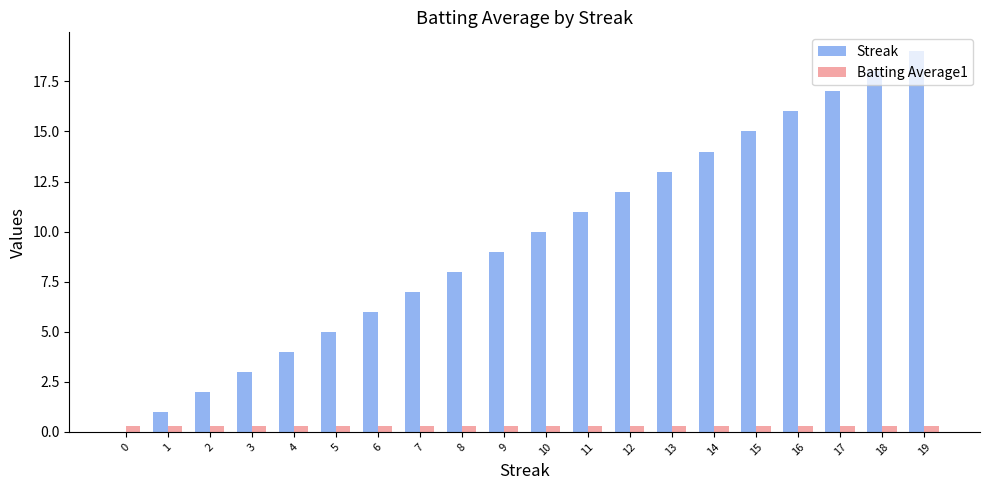

Between 3 and 7, which series saw the biggest shift?

Streak